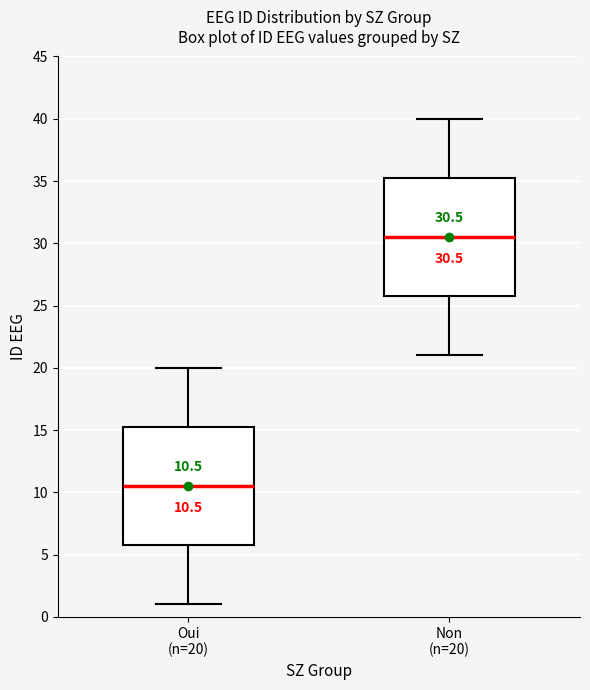

Which box has the highest median line?

Non (n=20)